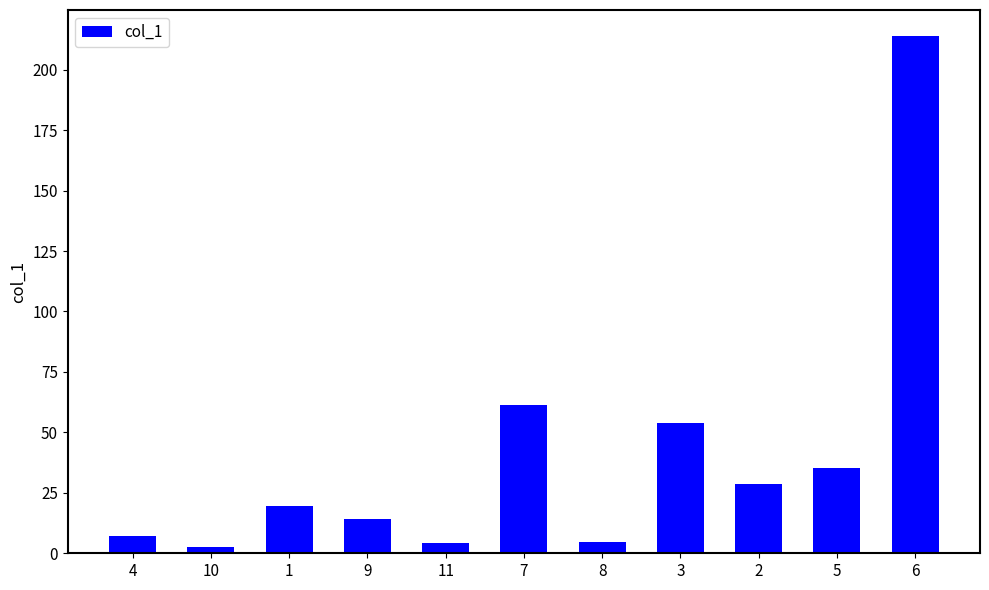

What is the sum of the values at 9 and 7?

75.7